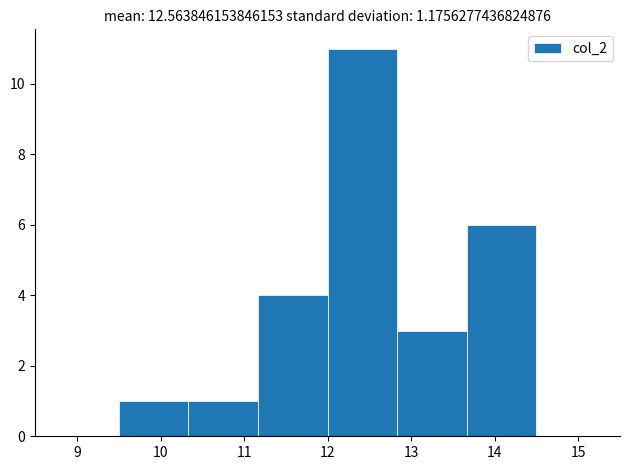

How tall is the bar that spans 12.0 to 12.8 on the x-axis? Neither the bar edges nor the heights are printed on the chart, so give them approximately, as read against the axes.

11